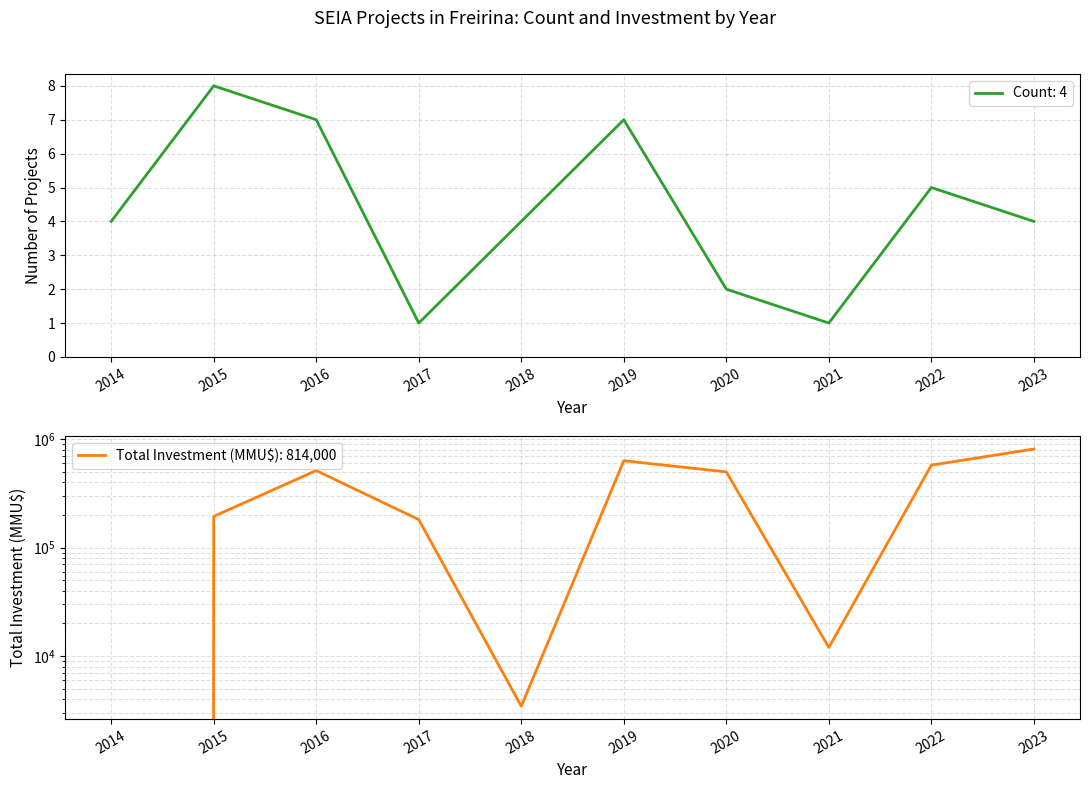

Where do Count and Total Investment (MMU$) first cross each other?

2014 and 2015